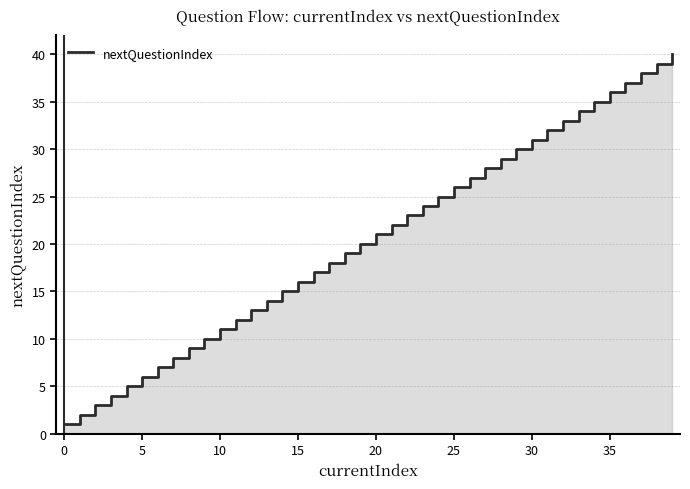

True or false: the data shows 3 at 0.

False